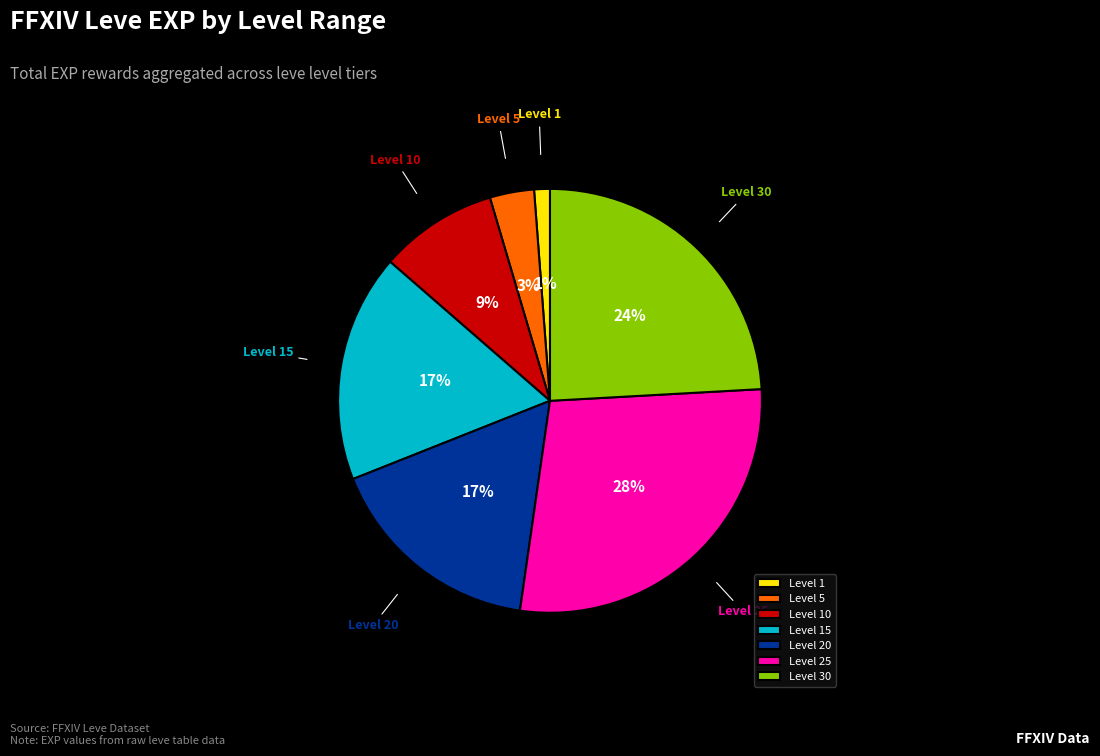

What percentage is the Level 20 slice, to the nearest percent?

17%